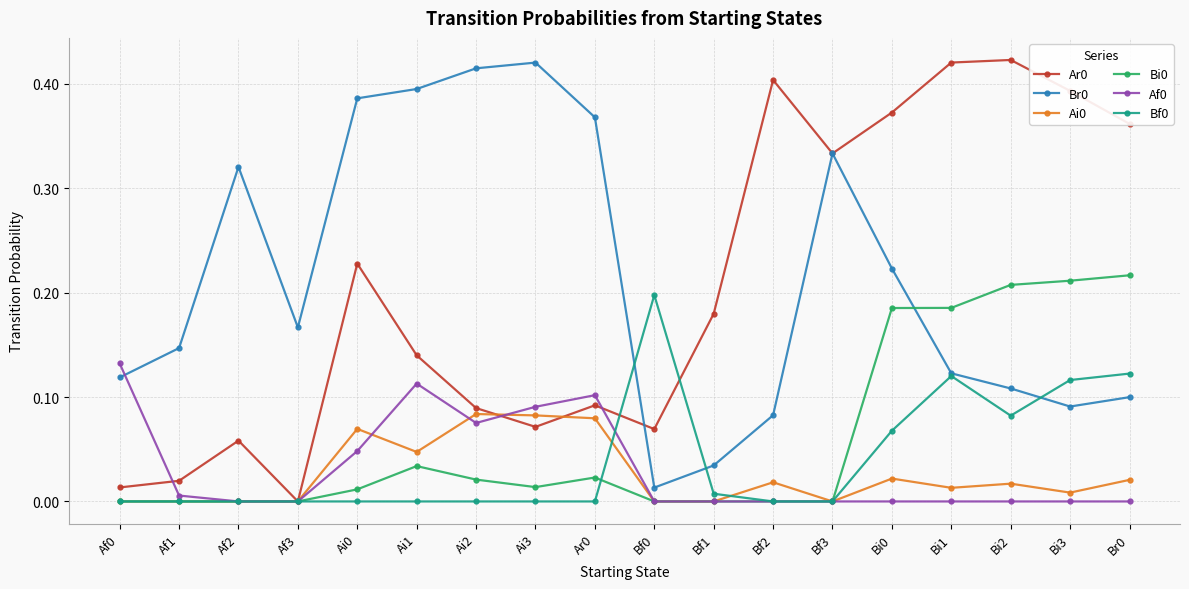

How many distinct data groups are displayed?

6